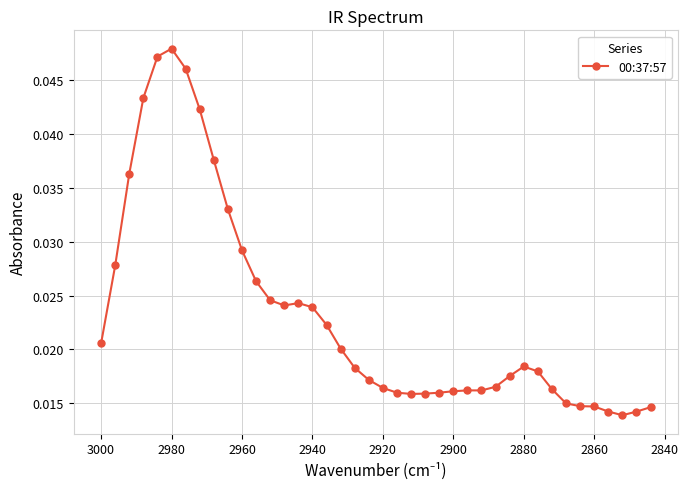

How many values are between 0 and 1?

40